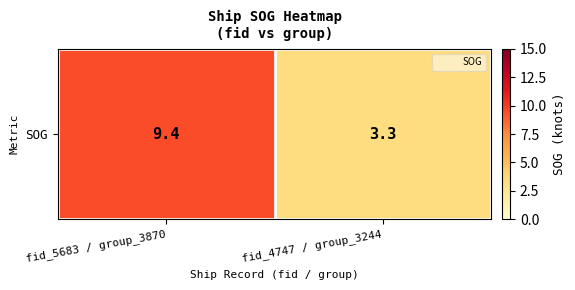

Which label corresponds to the smallest value in the chart?

fid_4747 / group_3244